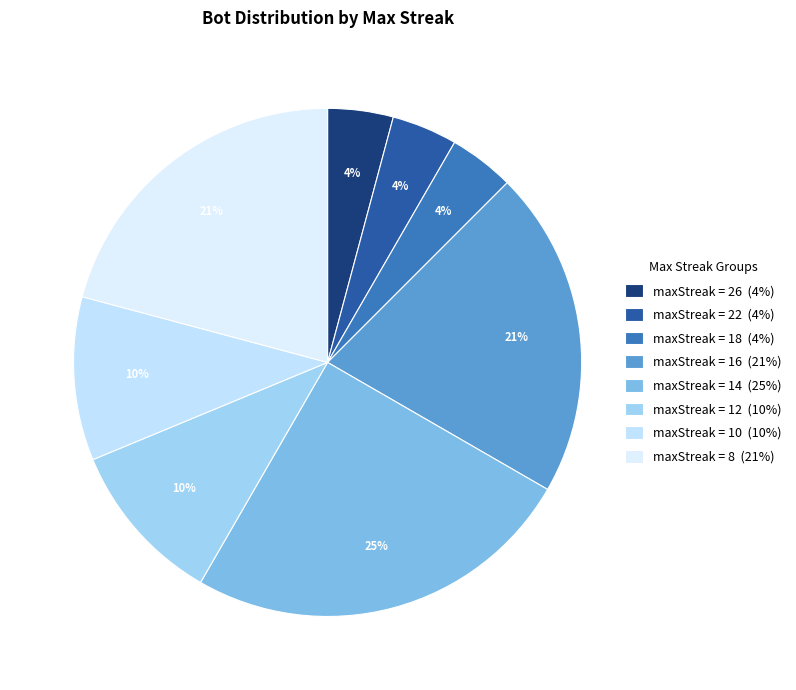

Count the number of slices in the pie.

8